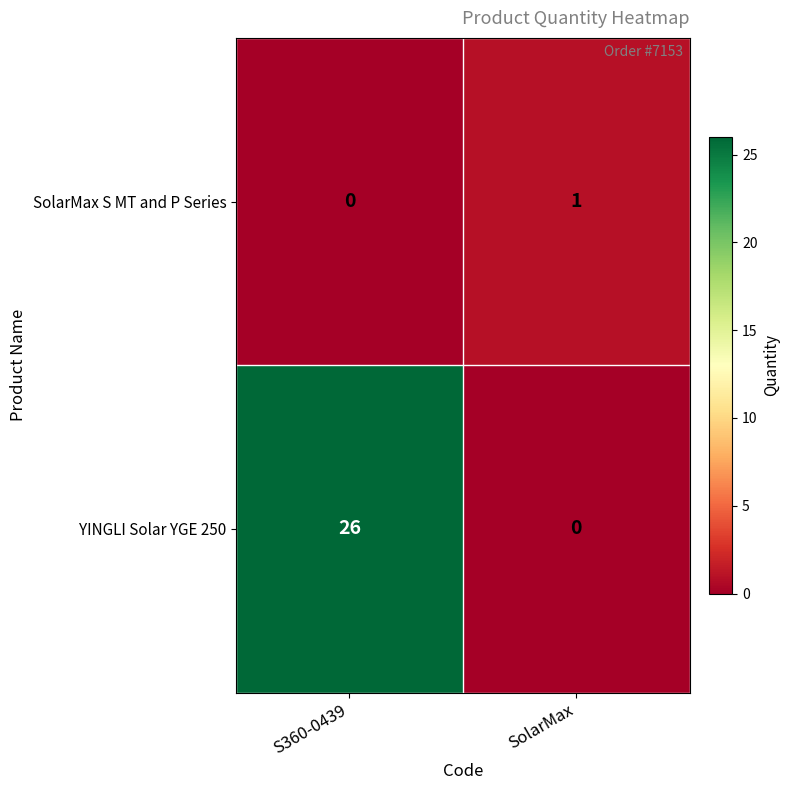

The value of SolarMax S MT and P Series at S360-0439 is 0. True or false?

True